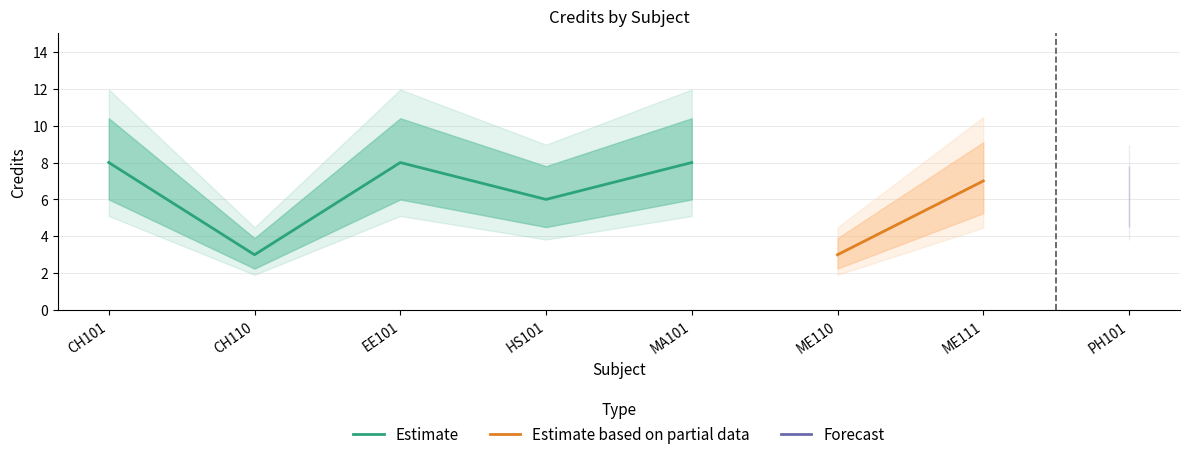

Reading left to right, extract all data points from this chart.

CH101=8	CH110=3	EE101=8	HS101=6	MA101=8	ME110=3	ME111=7	PH101=6